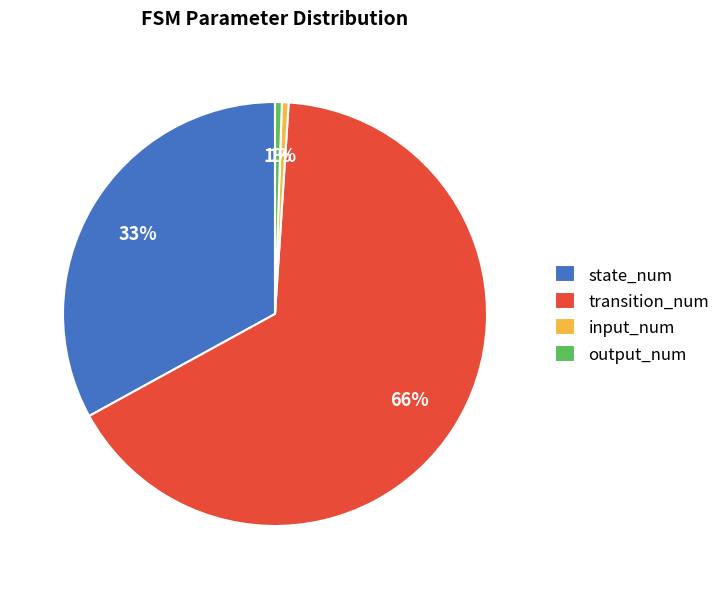

Is it true that state_num is 48% of the pie?

False